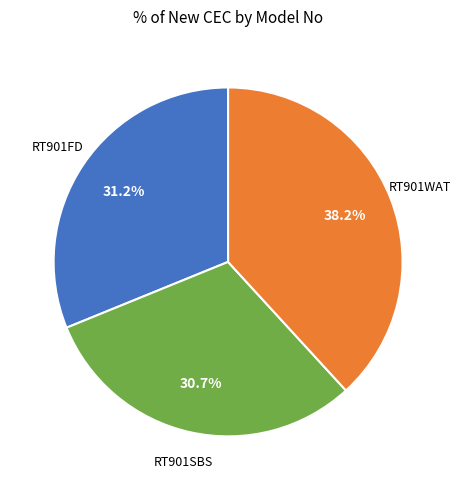

Does any single category account for the majority?

No